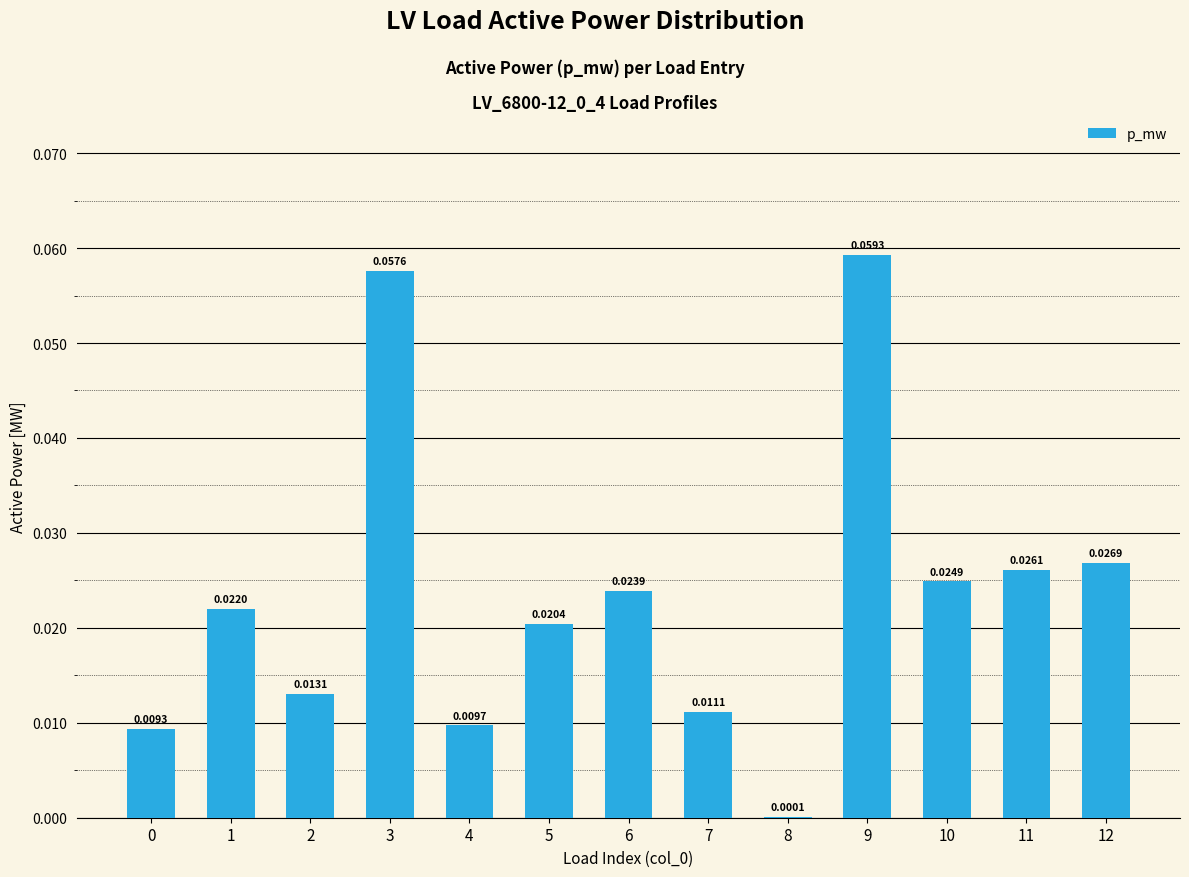

Which has a higher value, 10 or 11?

11